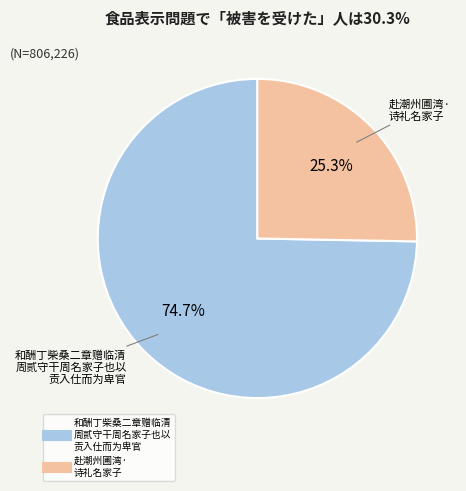

How many slices are in this pie chart?

2